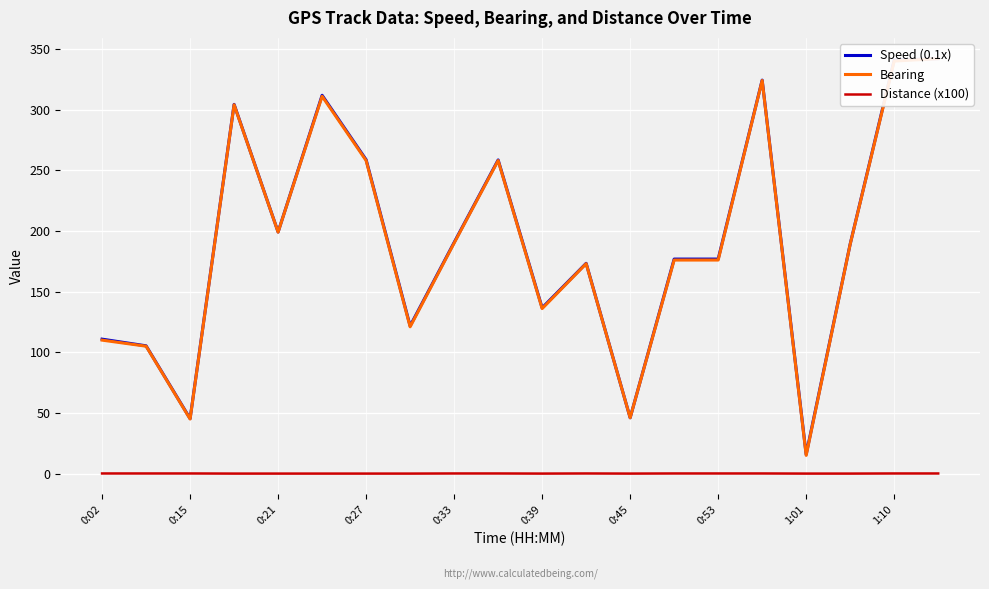

What are all the series names shown in the legend?

Speed (0.1x), Bearing, Distance (x100)